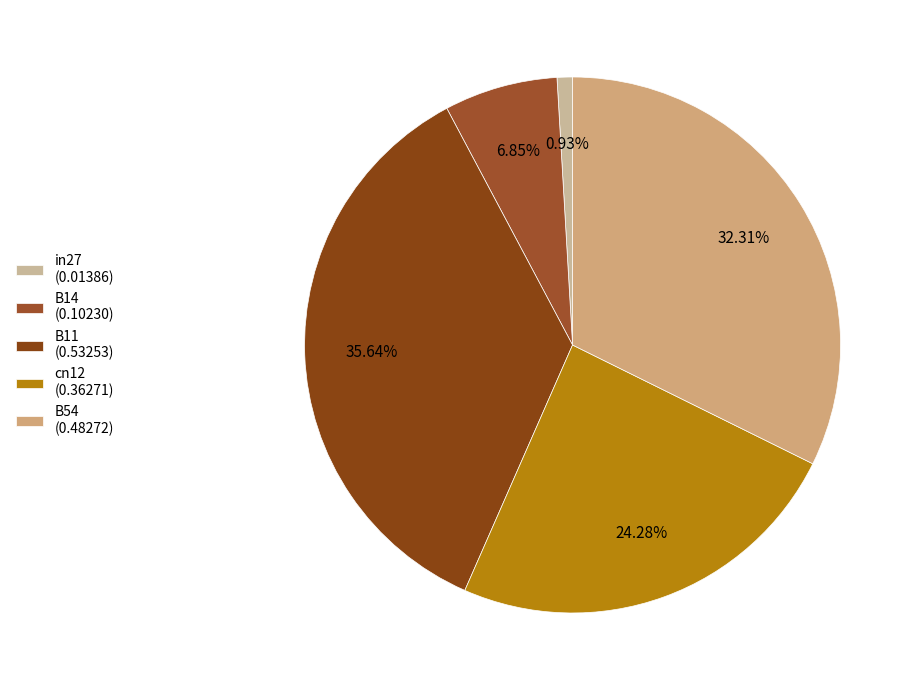

Is there any slice that represents more than half of the pie?

No